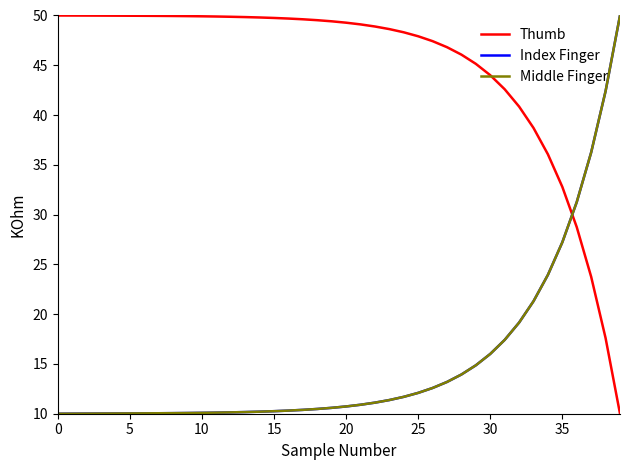

What is the average value of the Thumb series?

44.7